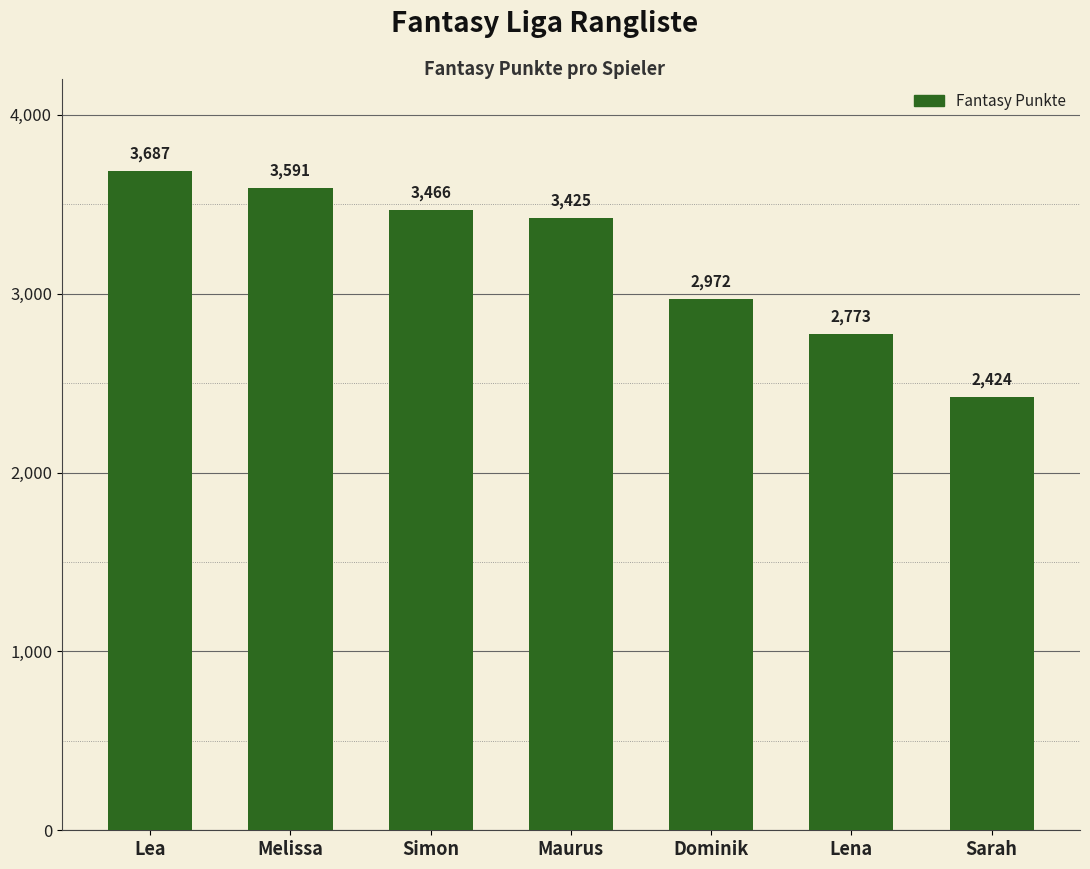

What is the difference between the maximum and second lowest values?

914